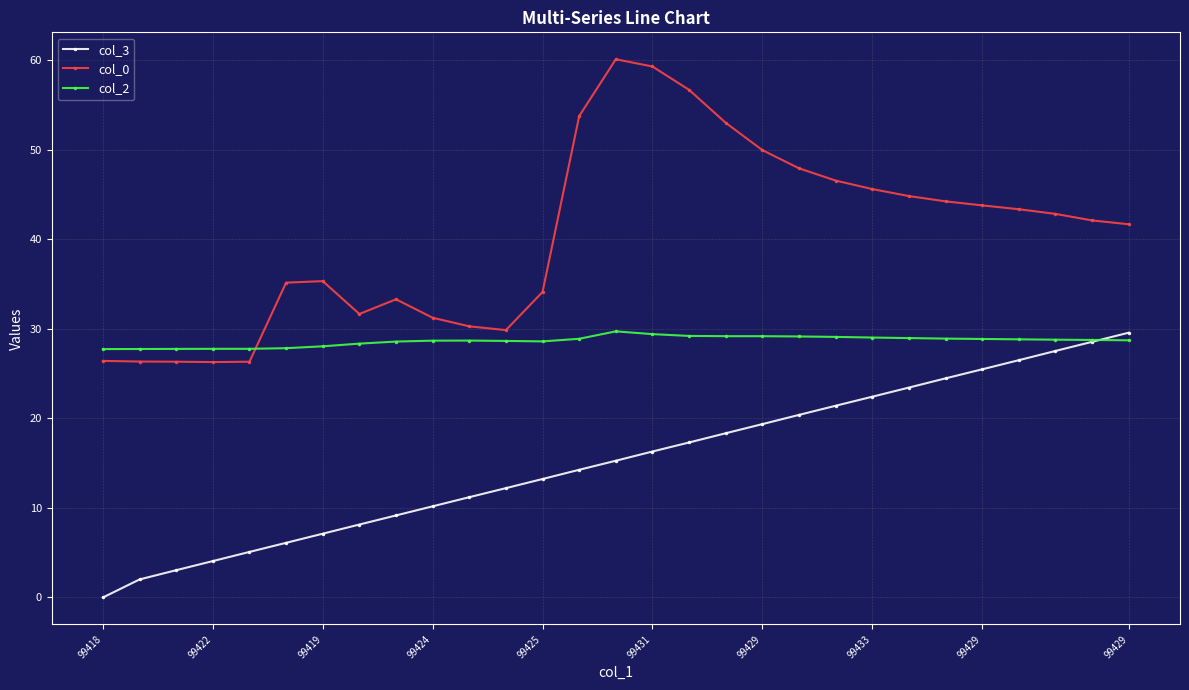

How many data points in col_0 are less than 42?

14